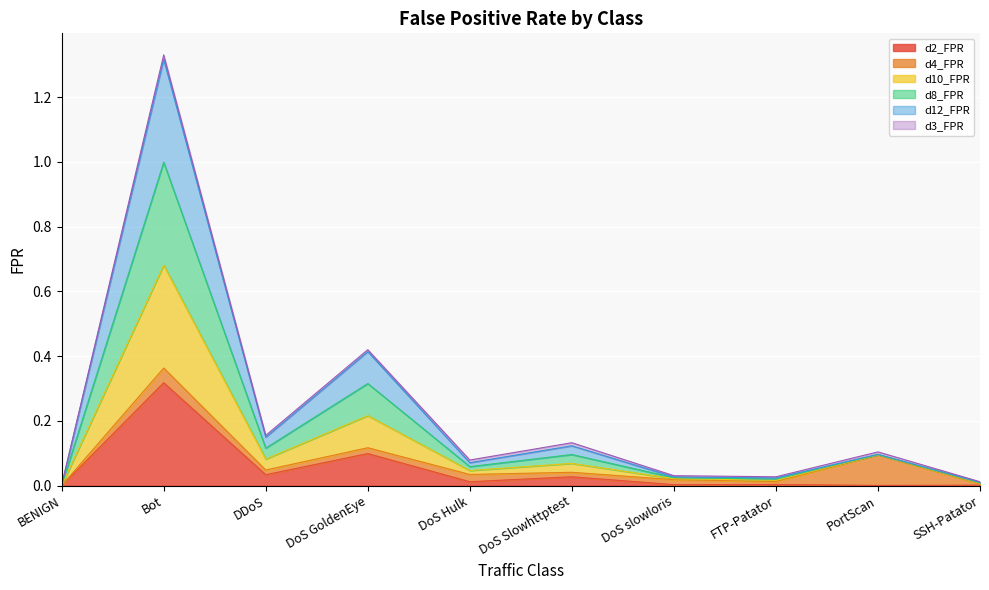

True or false: d2_FPR and d10_FPR cross at least once.

False